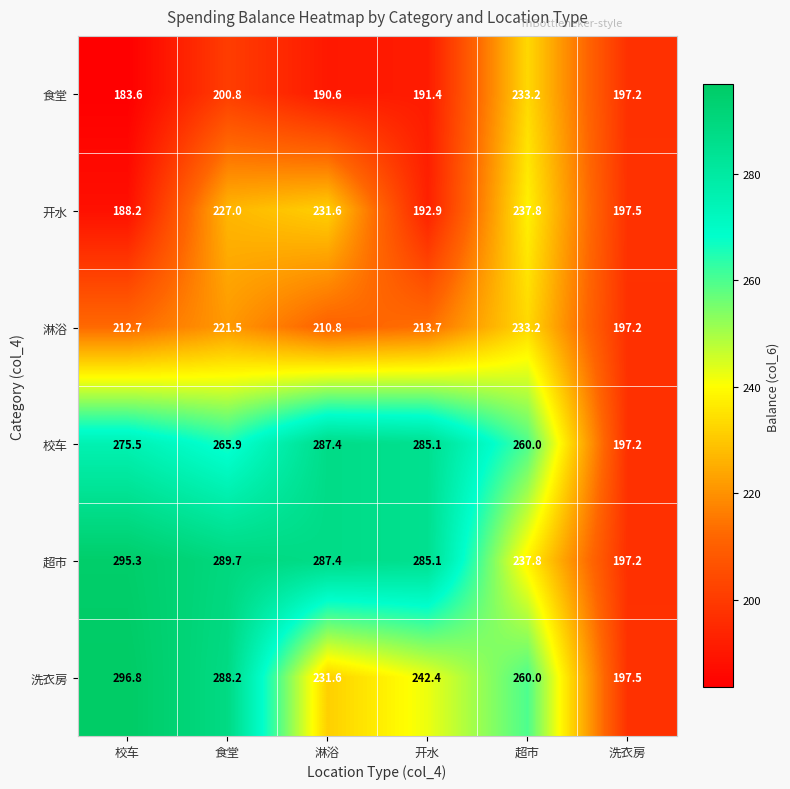

At which label does 洗衣房 first exceed 260?

校车